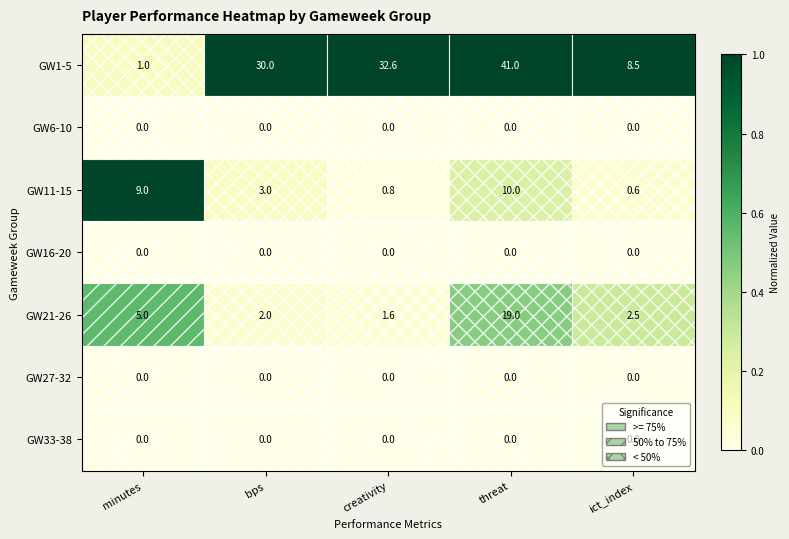

Which series has the largest total across all categories?

GW1-5